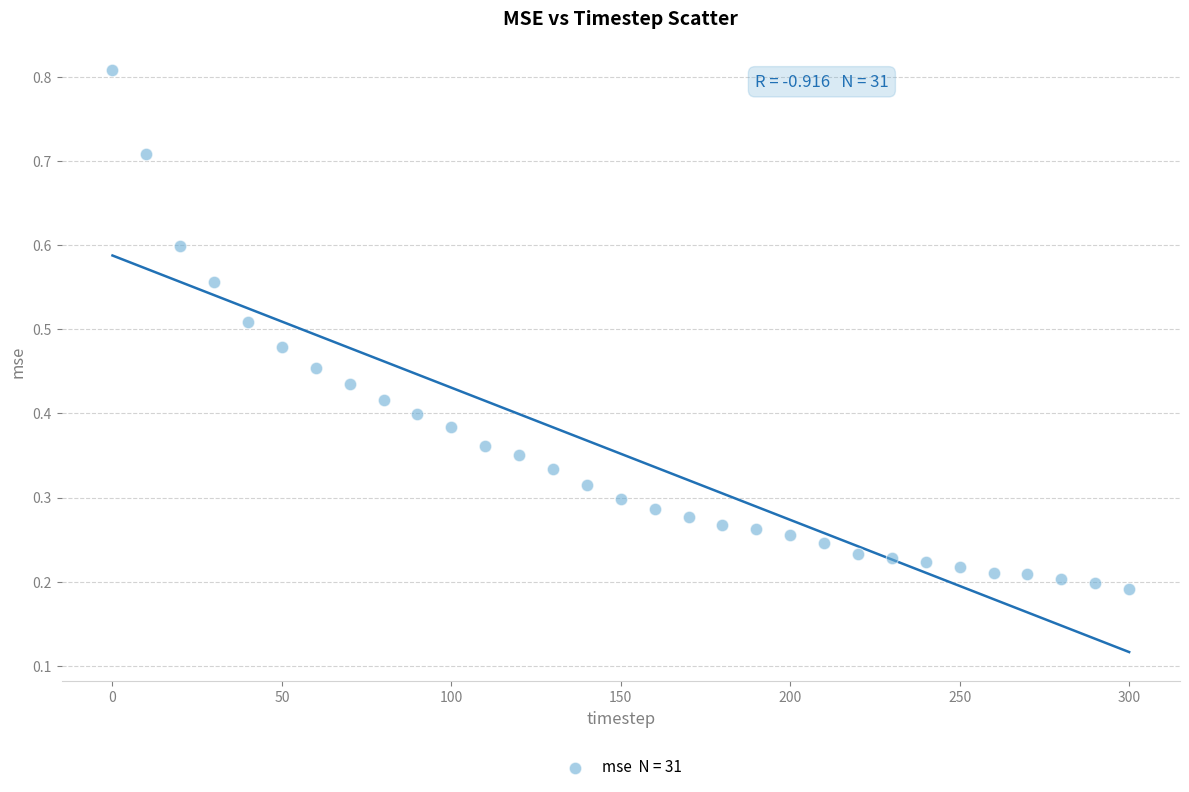

What is the range of X values (max minus min)?

300.0